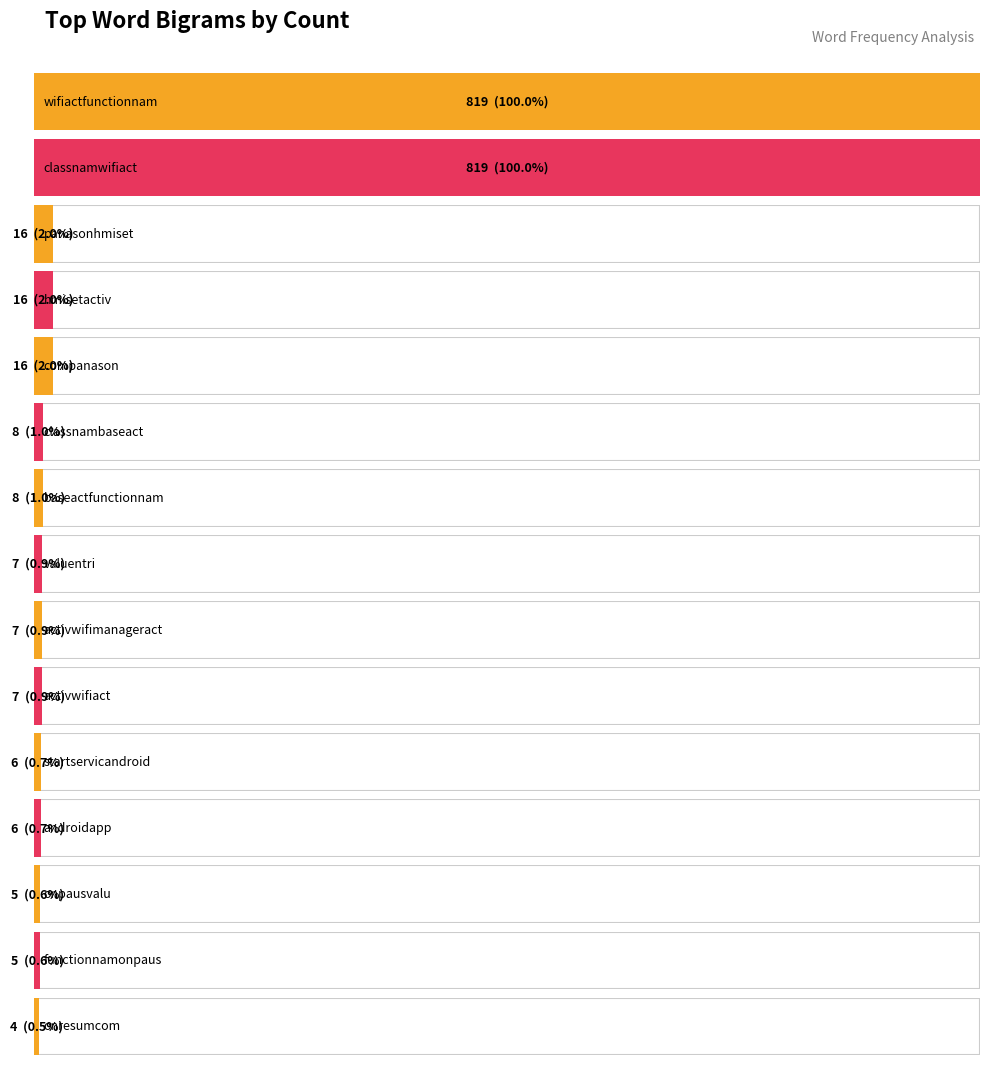

What is the maximum value shown in the chart?

819